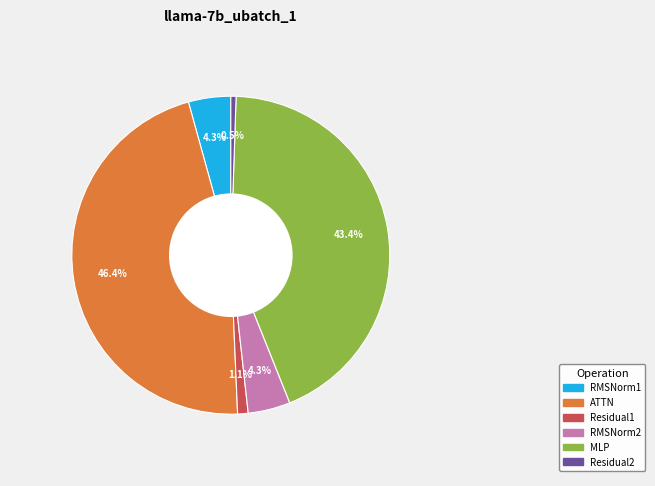

Is there a majority slice in this chart?

No